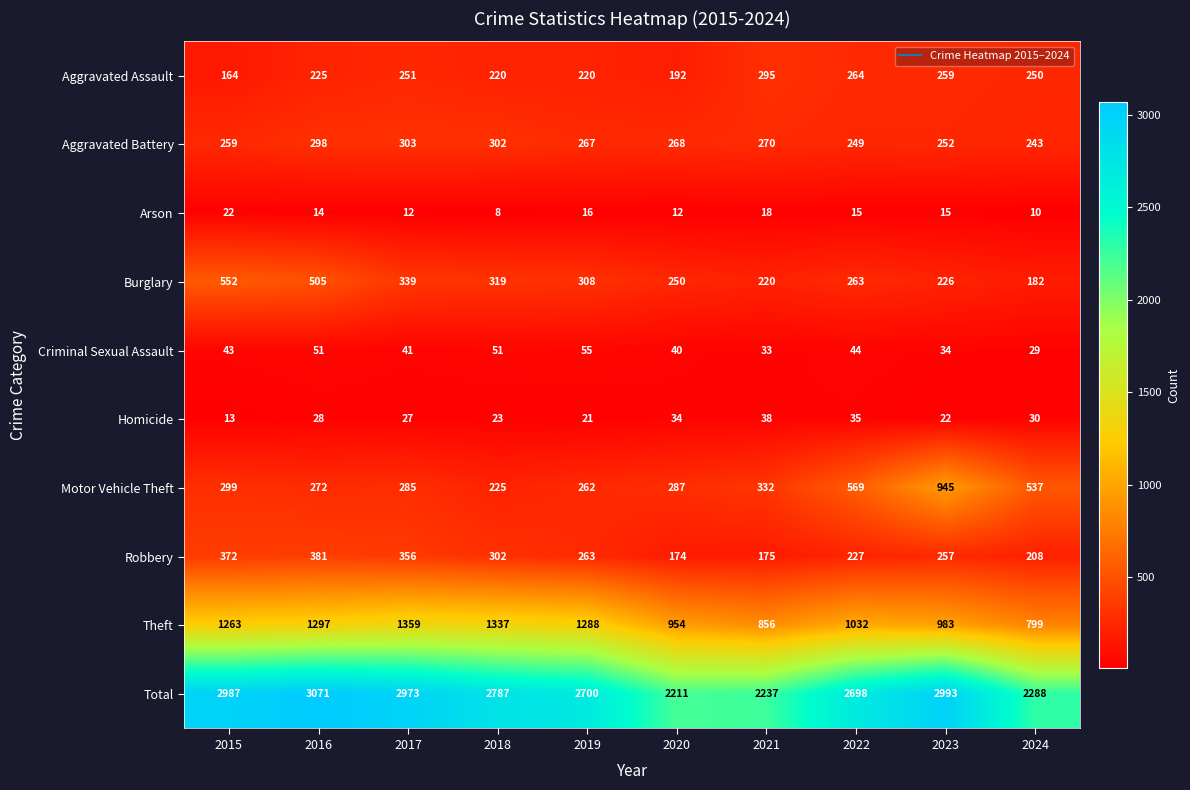

How many data points does each series have?

10